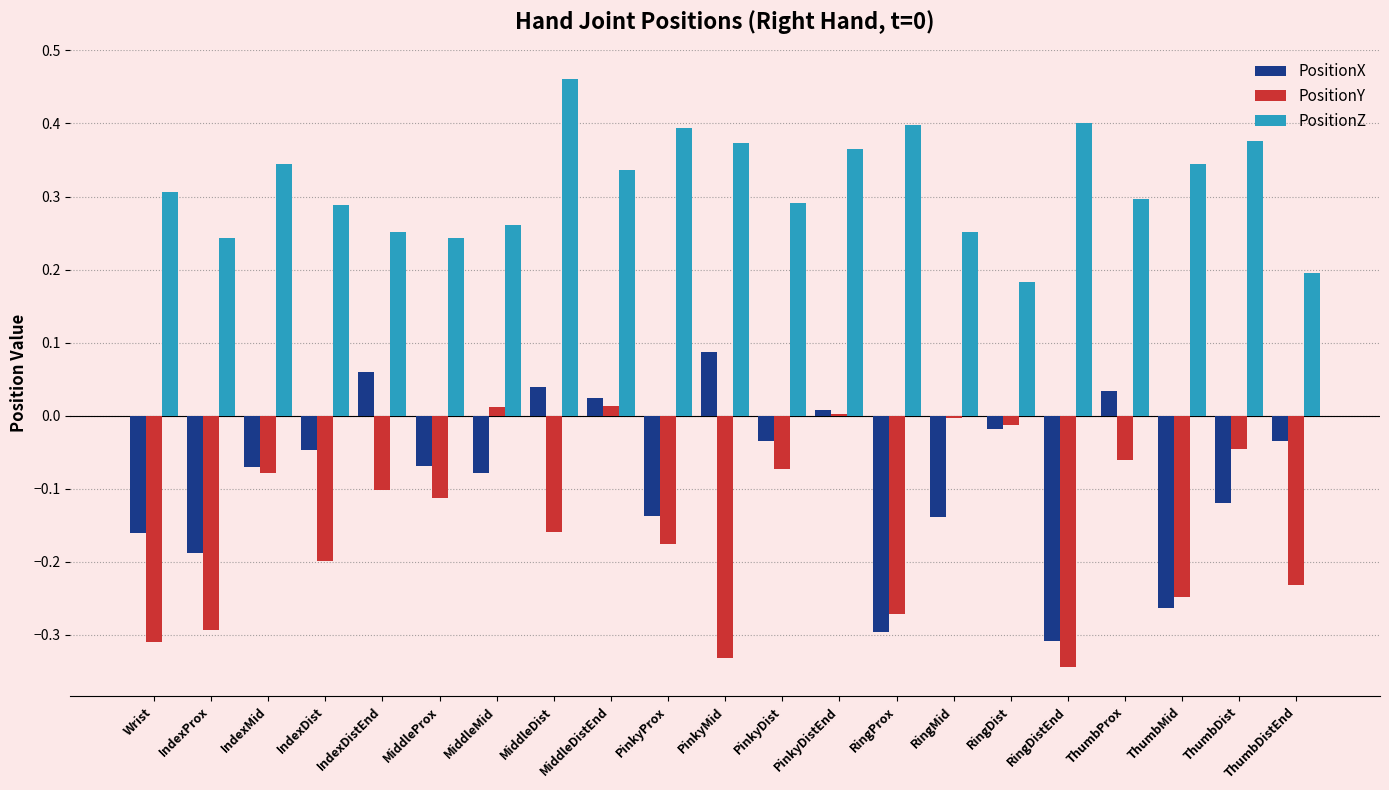

Which series has the largest total across all categories?

PositionZ